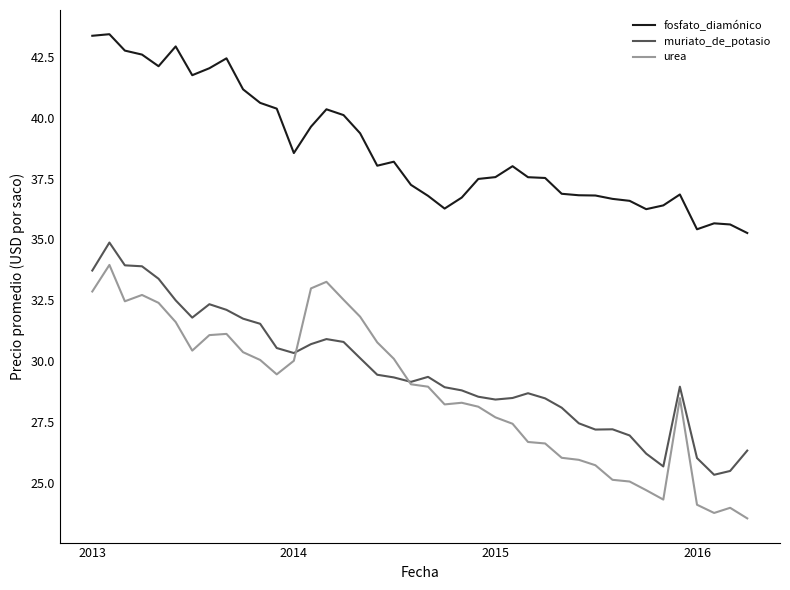

Which series has the largest total across all categories?

fosfato_diamónico